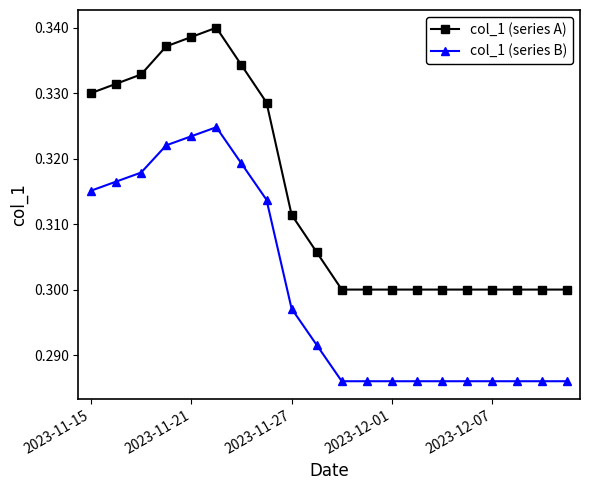

Count the col_1 (series A) values in the range 0 to 1.

20